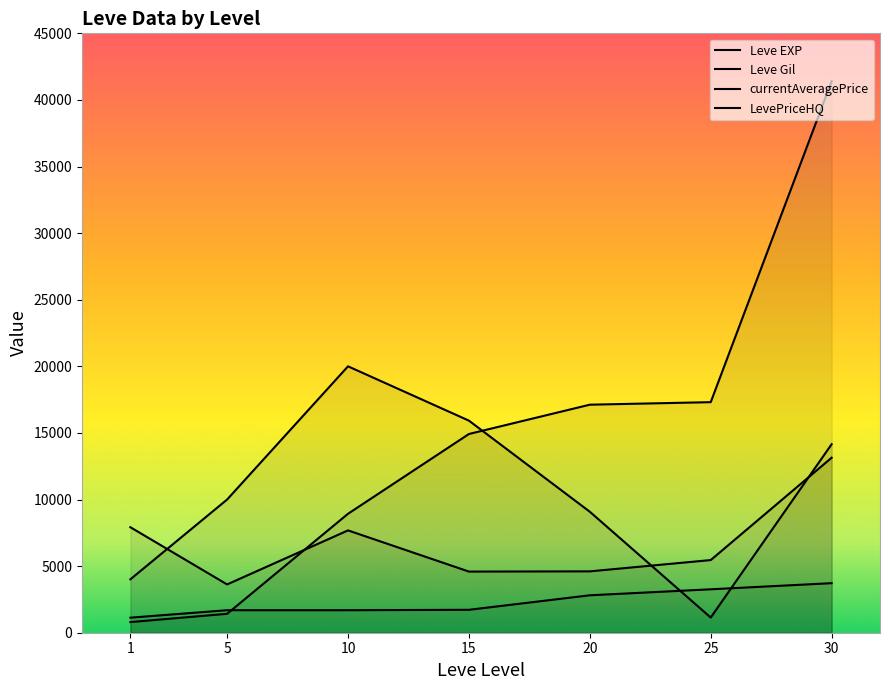

Reading right to left, transcribe all the data shown in this chart.

Leve EXP: 30=41410.0	25=17310.0	20=17120.0	15=14920.0	10=8930.0	5=1420.0	1=800.0
Leve Gil: 30=3720.0	25=3260.0	20=2810.0	15=1720.0	10=1690.0	5=1690.0	1=1130.0
currentAveragePrice: 30=13138.2	25=5454.1	20=4606.8	15=4590.0	10=7682.9	5=3625.0	1=7919.3
LevePriceHQ: 30=14152.0	25=1140.0	20=9082.0	15=15922.5	10=20000.0	5=10000.0	1=4010.0